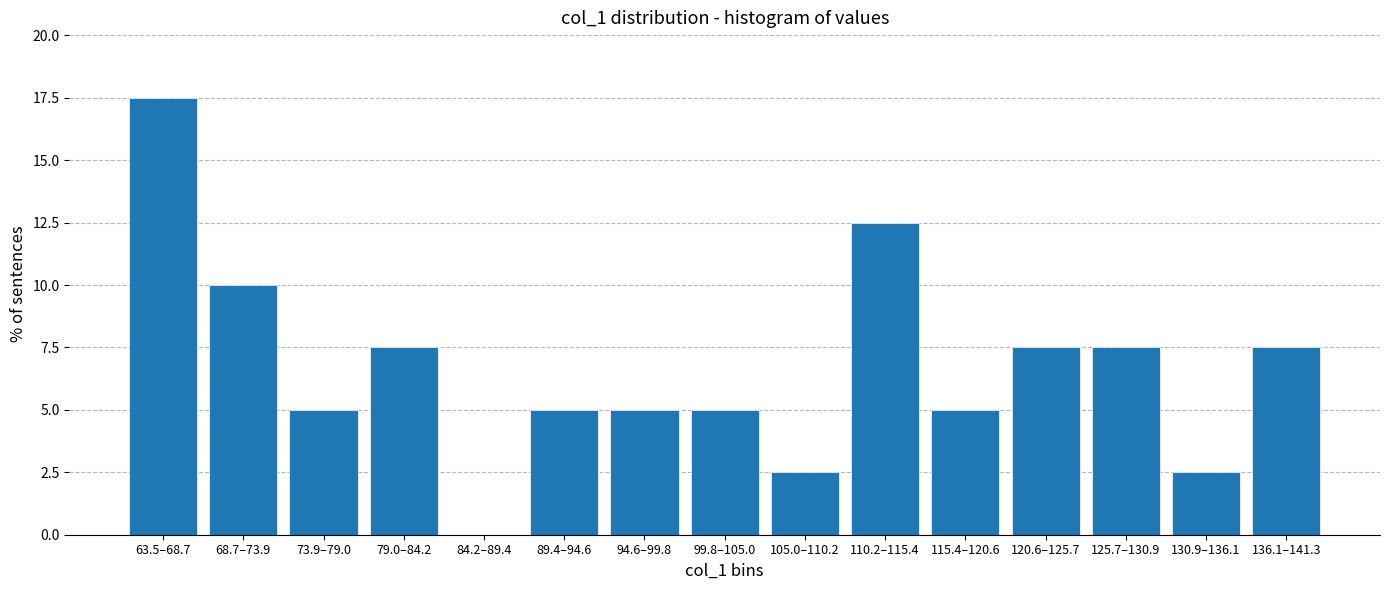

Reading left to right, extract all data points from this chart.

63.5–68.7=17.5	68.7–73.9=10.0	73.9–79.0=5.0	79.0–84.2=7.5	84.2–89.4=0.0	89.4–94.6=5.0	94.6–99.8=5.0	99.8–105.0=5.0	105.0–110.2=2.5	110.2–115.4=12.5	115.4–120.6=5.0	120.6–125.7=7.5	125.7–130.9=7.5	130.9–136.1=2.5	136.1–141.3=7.5